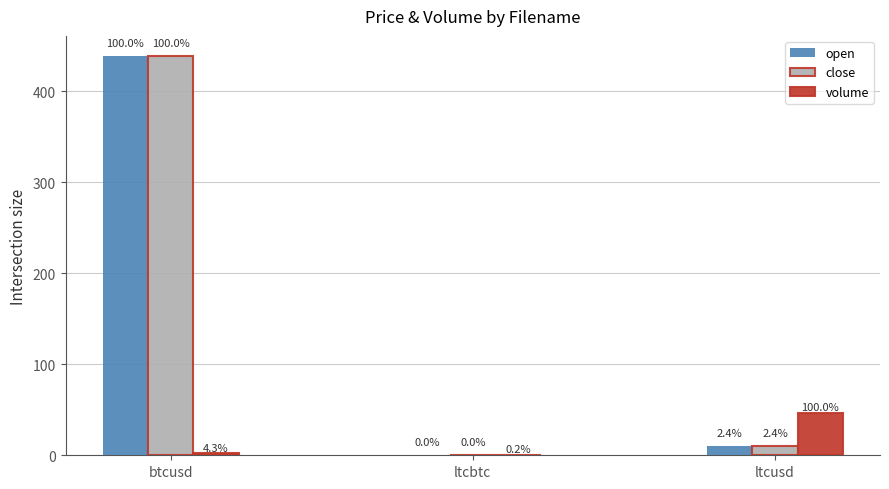

Reading left to right, list all the values displayed in this chart.

open: 438.8	0.0	10.5
close: 438.8	0.0	10.5
volume: 2.0	0.1	46.6